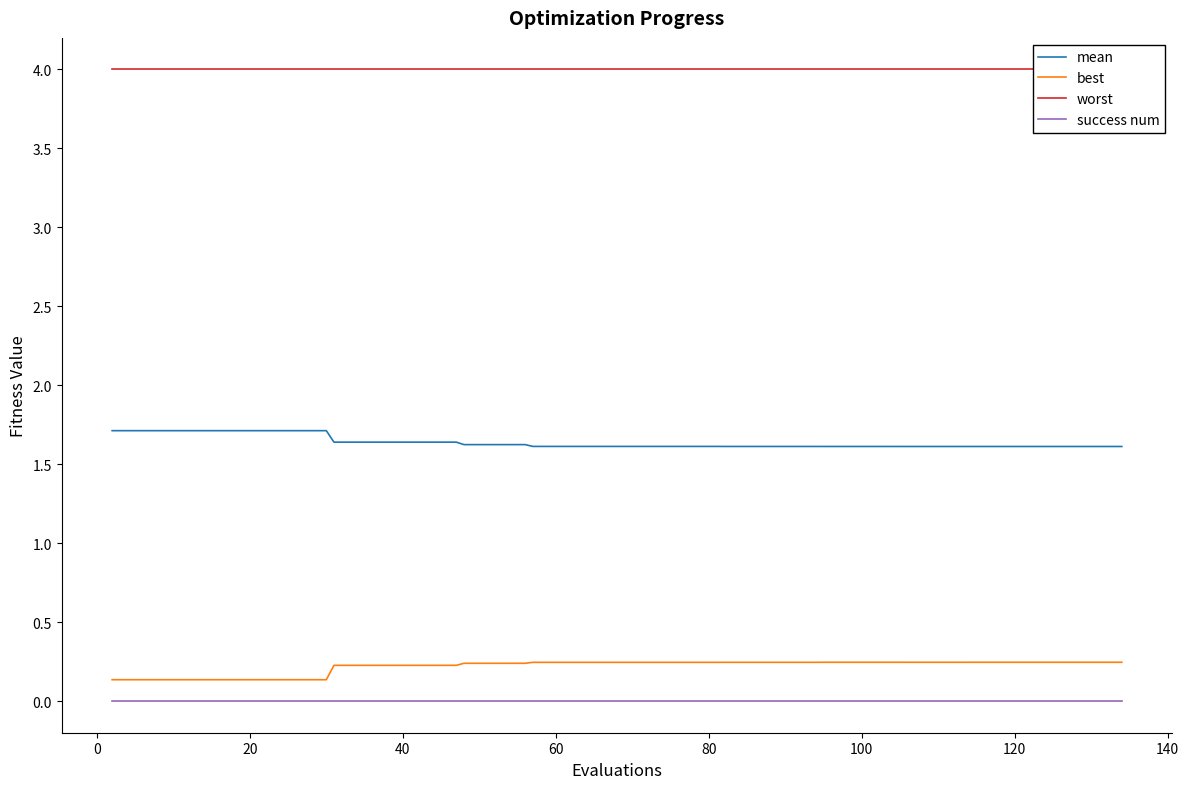

True or false: best and mean cross at least once.

False